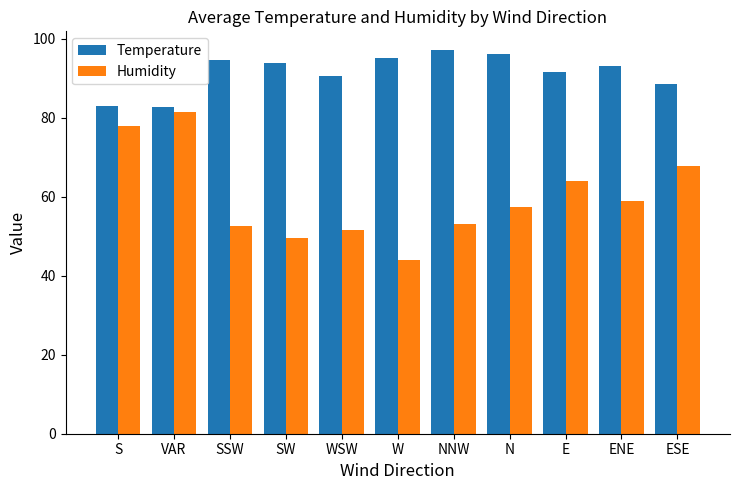

Rank the series at ESE from highest to lowest value.

Temperature, Humidity